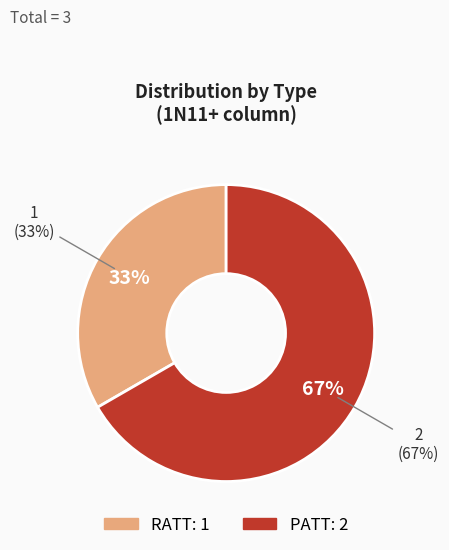

The PATT slice represents 57% of the pie. True or false?

False